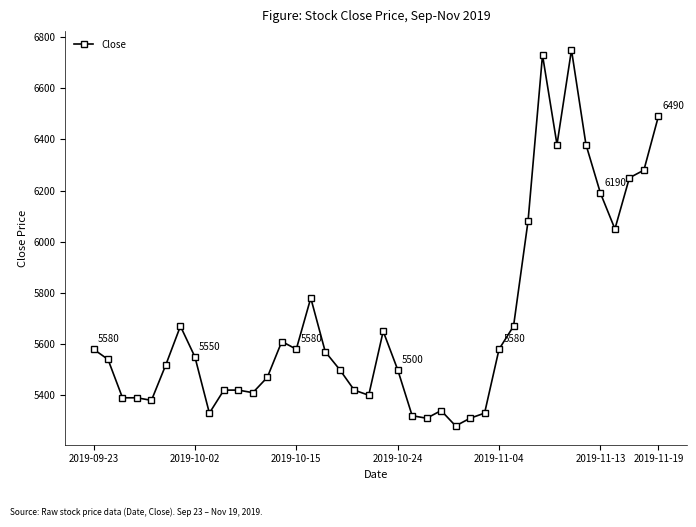

What is the sum of all values?

227800